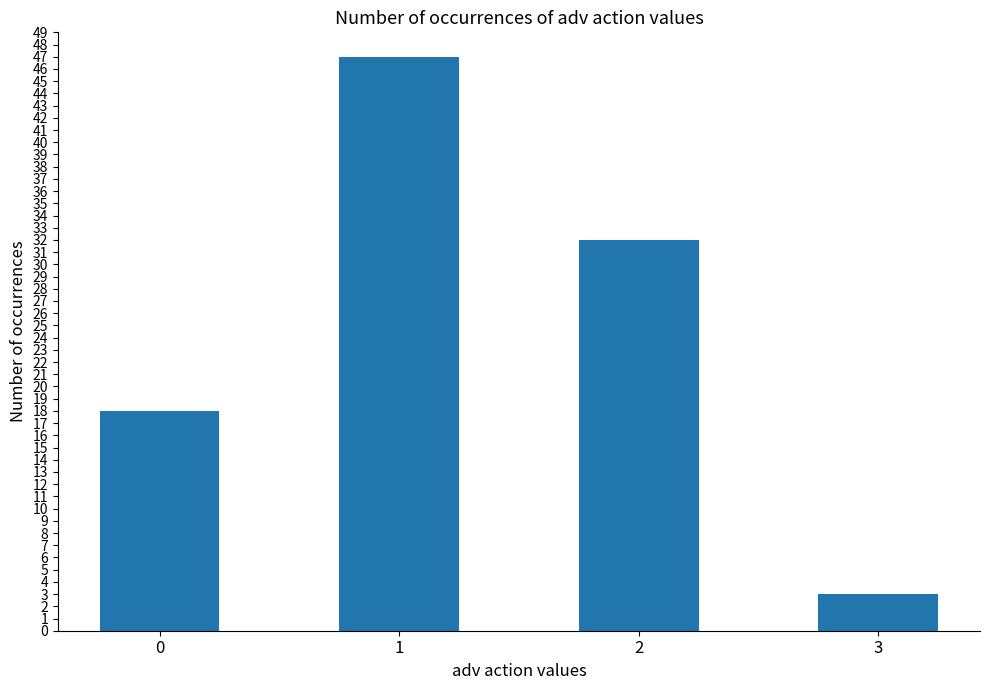

Count the number of data series in this chart.

1